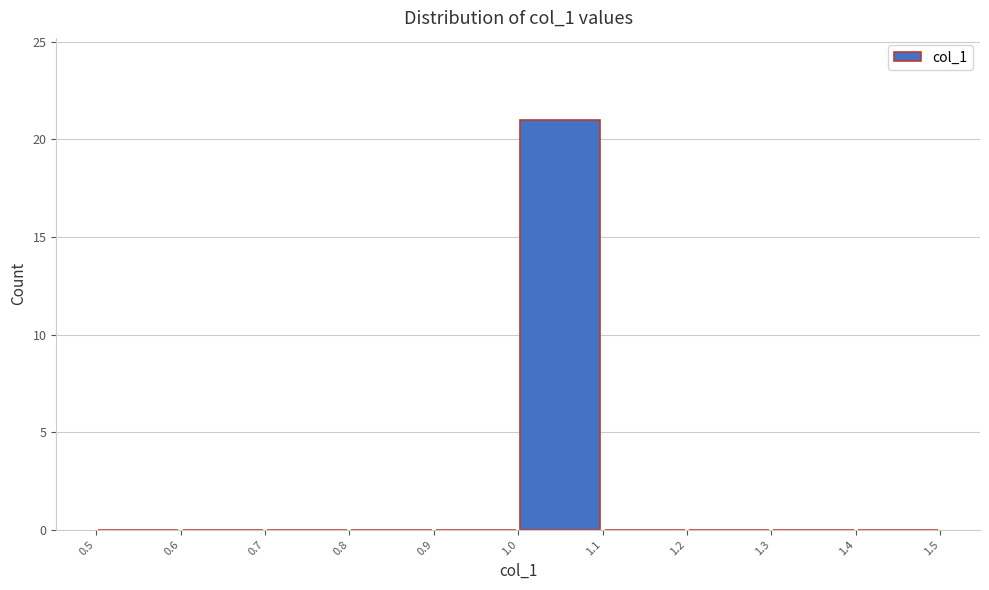

Reading left to right, transcribe this chart: for each bar, give the range it covers on the x-axis and its height. The values are not printed on the chart, so give them approximately, as read against the axis.

0.5 to 0.6: 0
0.6 to 0.7: 0
0.7 to 0.8: 0
0.8 to 0.9: 0
0.9 to 1.0: 0
1.0 to 1.1: 21
1.1 to 1.2: 0
1.2 to 1.3: 0
1.3 to 1.4: 0
1.4 to 1.5: 0